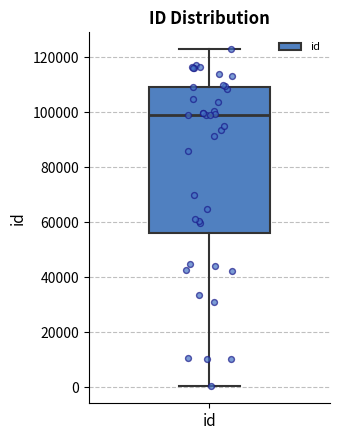

Where does the upper whisker of the box for id end on the y-axis? The values are not printed on the chart, so give them approximately, as read against the axis.

122000